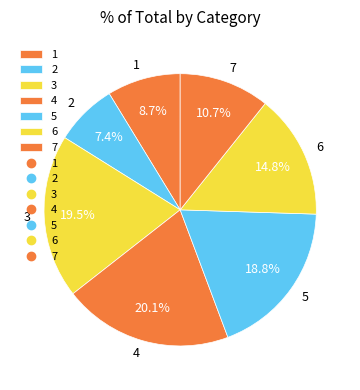

Rank the categories by value from lowest to highest.

2, 1, 7, 6, 5, 3, 4